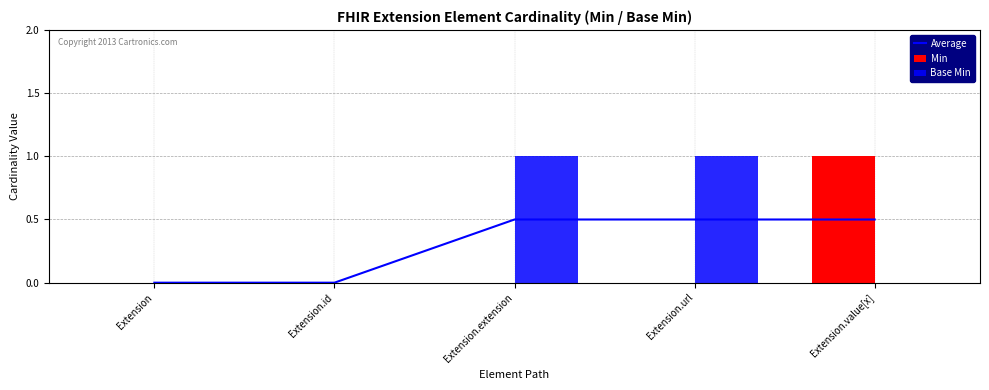

What is the difference between the maximum and second lowest values in the Average series?

0.5